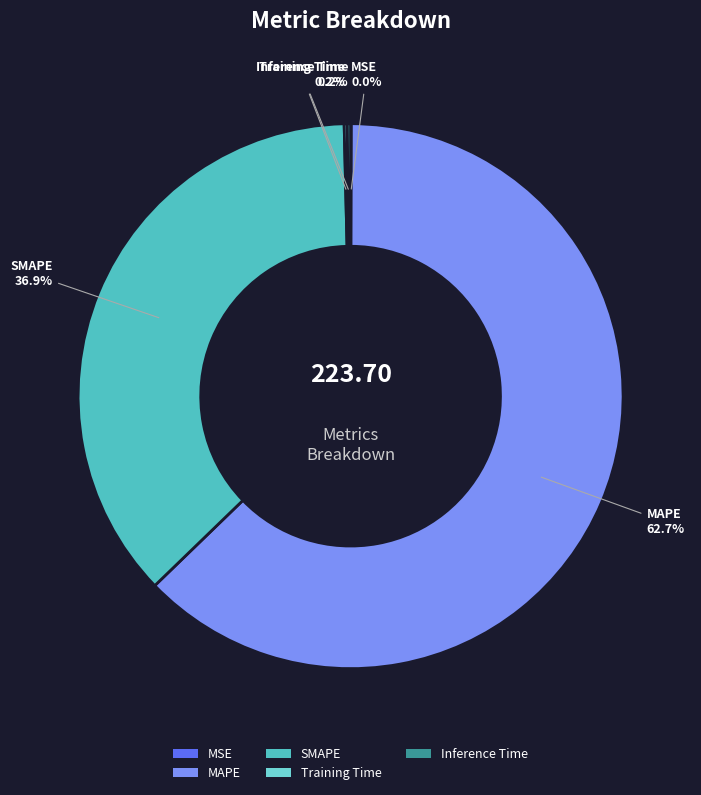

Which category has the biggest portion of the pie?

MAPE